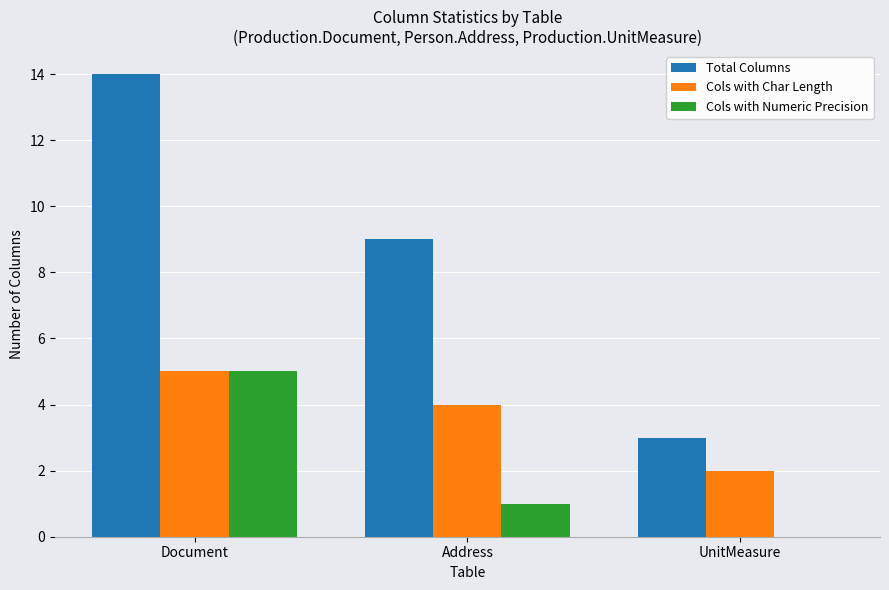

Which series changed the most between Document and UnitMeasure?

Total Columns